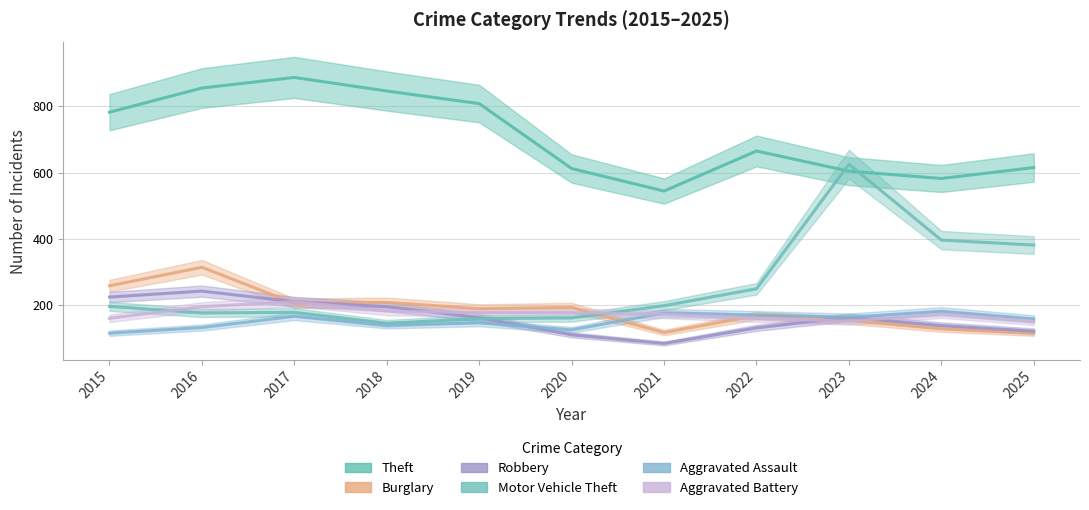

Which category has the highest value across all series?

2017